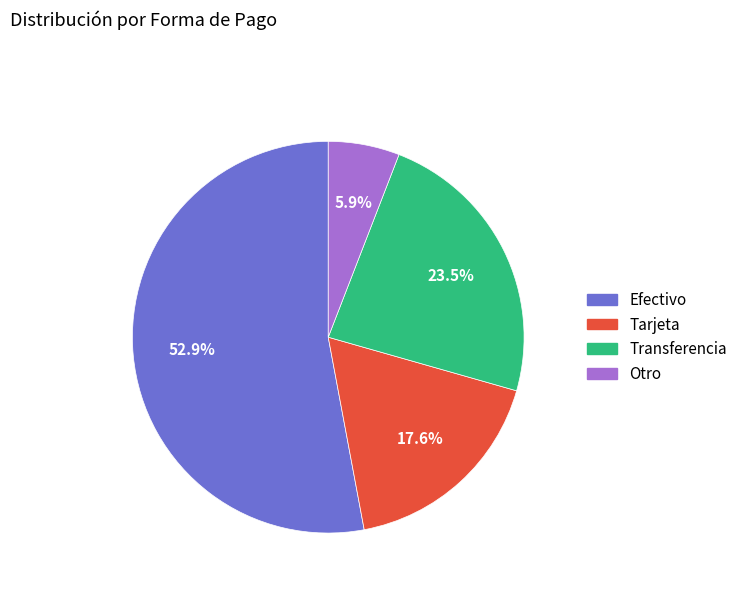

What is the majority slice?

Efectivo